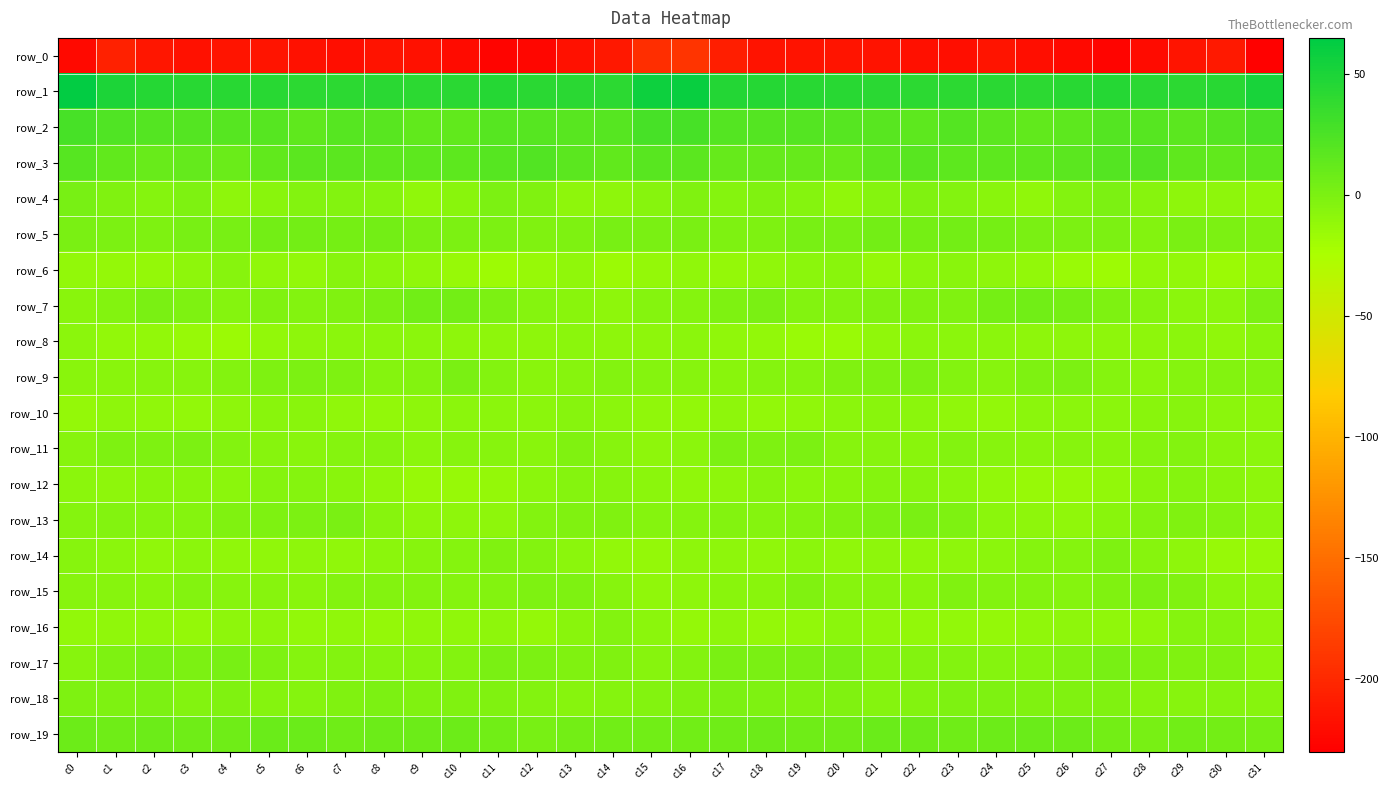

Between c2 and c27, which series saw the biggest shift?

row_0